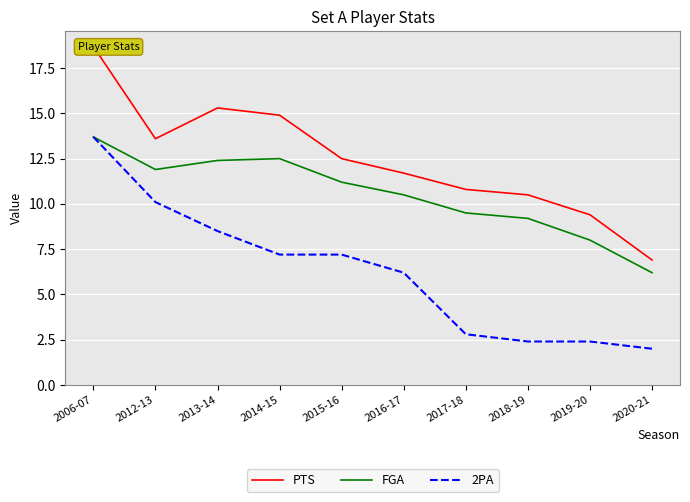

True or false: PTS has more than 1 points higher than both neighbors.

False